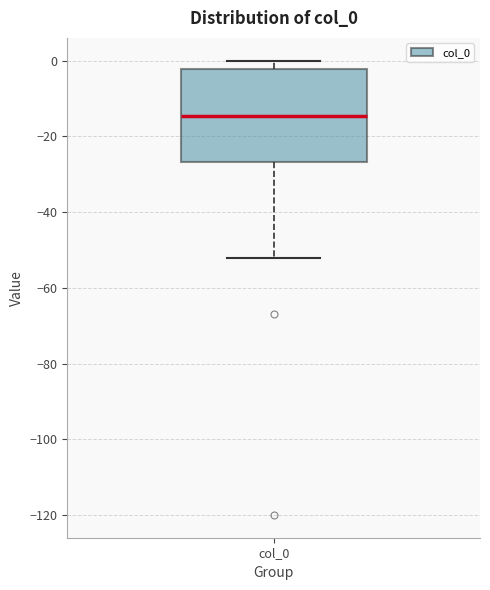

Read this box plot against the y-axis: the position of the median line, the range covered by the box, and the ends of both whiskers. The values are not printed on the chart, so give them approximately, as read against the axis.

median -14, box -26 to -2, whiskers -52 to 0